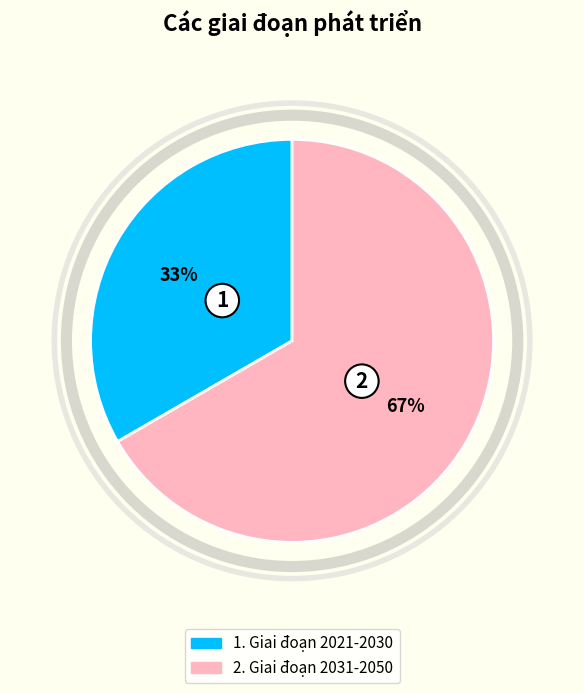

Is there a majority slice in this chart?

Yes